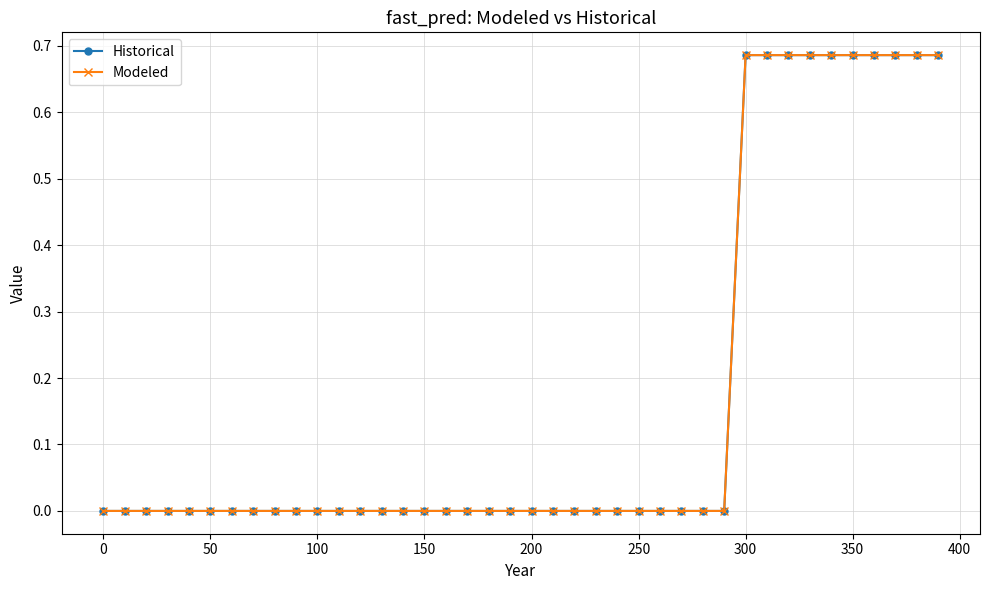

Reading left to right, what are all the values shown in this chart?

Historical: 0.0	0.0	0.0	0.0	0.0	0.0	0.0	0.0	0.0	0.0	0.0	0.0	0.0	0.0	0.0	0.0	0.0	0.0	0.0	0.0	0.0	0.0	0.0	0.0	0.0	0.0	0.0	0.0	0.0	0.0	0.7	0.7	0.7	0.7	0.7	0.7	0.7	0.7	0.7	0.7
Modeled: 0.0	0.0	0.0	0.0	0.0	0.0	0.0	0.0	0.0	0.0	0.0	0.0	0.0	0.0	0.0	0.0	0.0	0.0	0.0	0.0	0.0	0.0	0.0	0.0	0.0	0.0	0.0	0.0	0.0	0.0	0.7	0.7	0.7	0.7	0.7	0.7	0.7	0.7	0.7	0.7